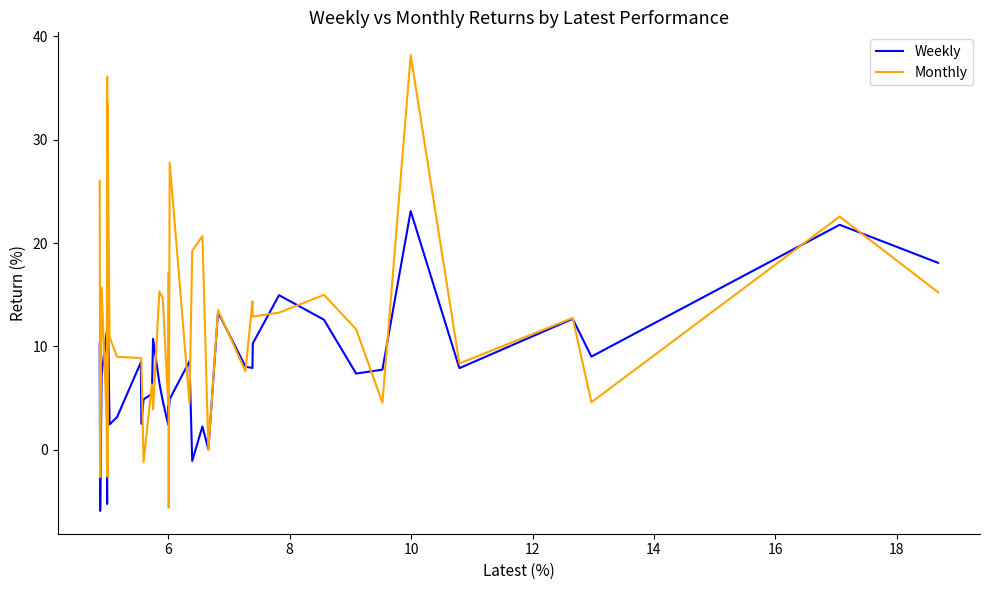

What is the average value of the Monthly series?

12.3